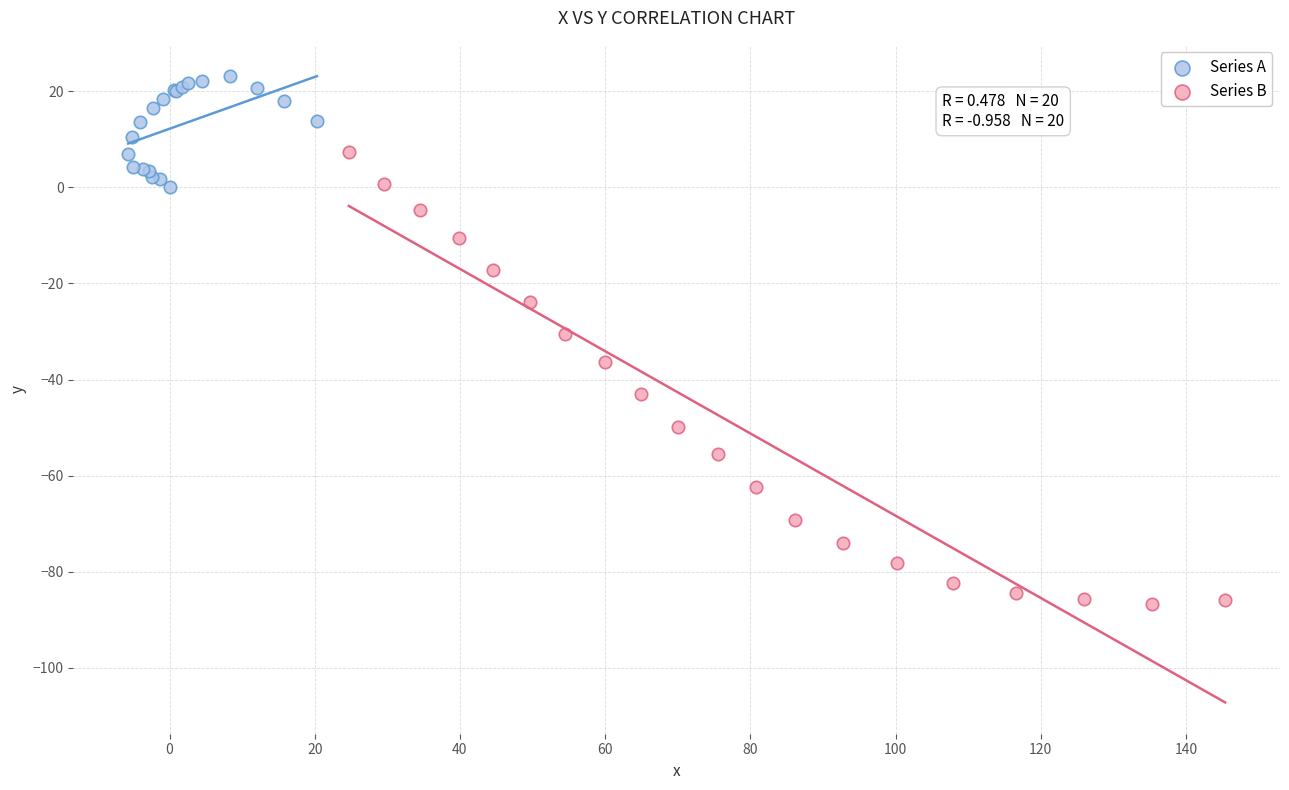

Which series contains the lowest Y value?

Series B